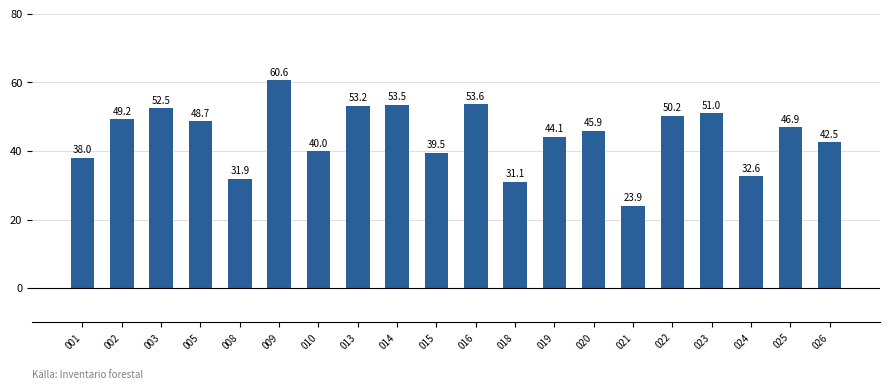

What is the value of the 12th bar from the left?

31.1